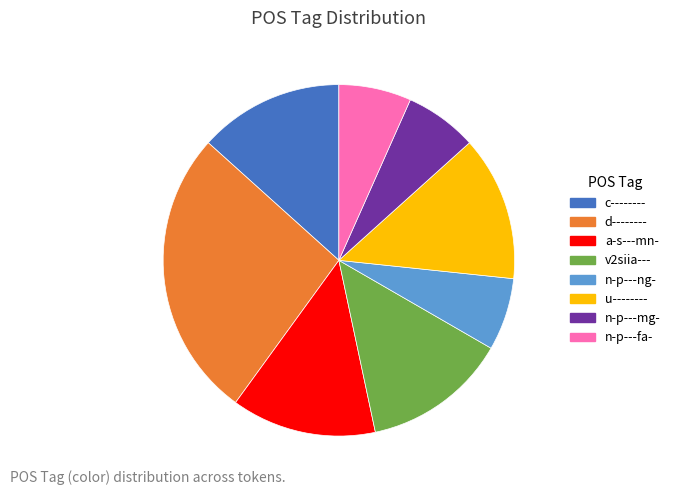

Does c-------- represent more than half of the total?

No